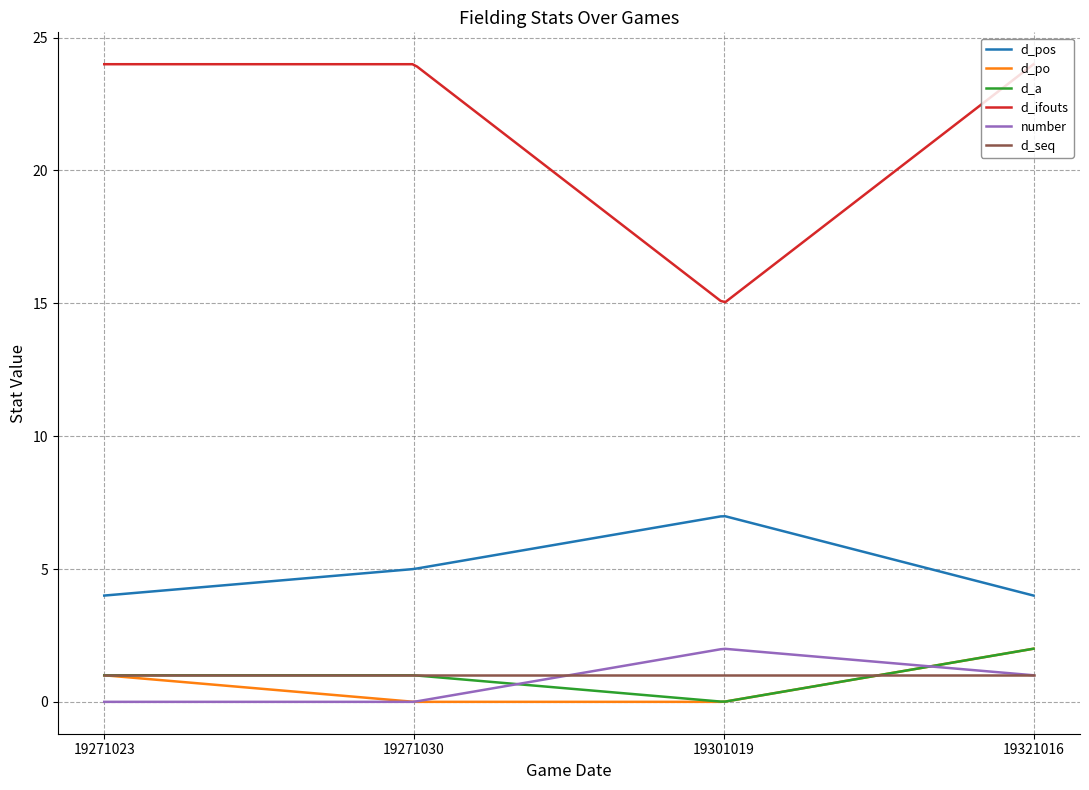

What is the highest value of the d_po series?

2.0